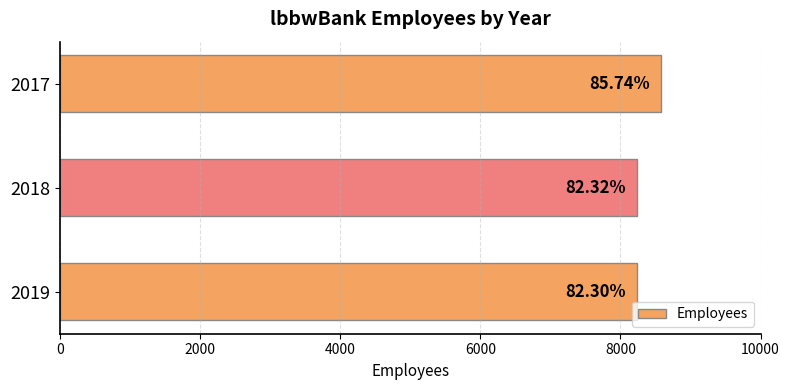

Does the chart contain any negative values?

No